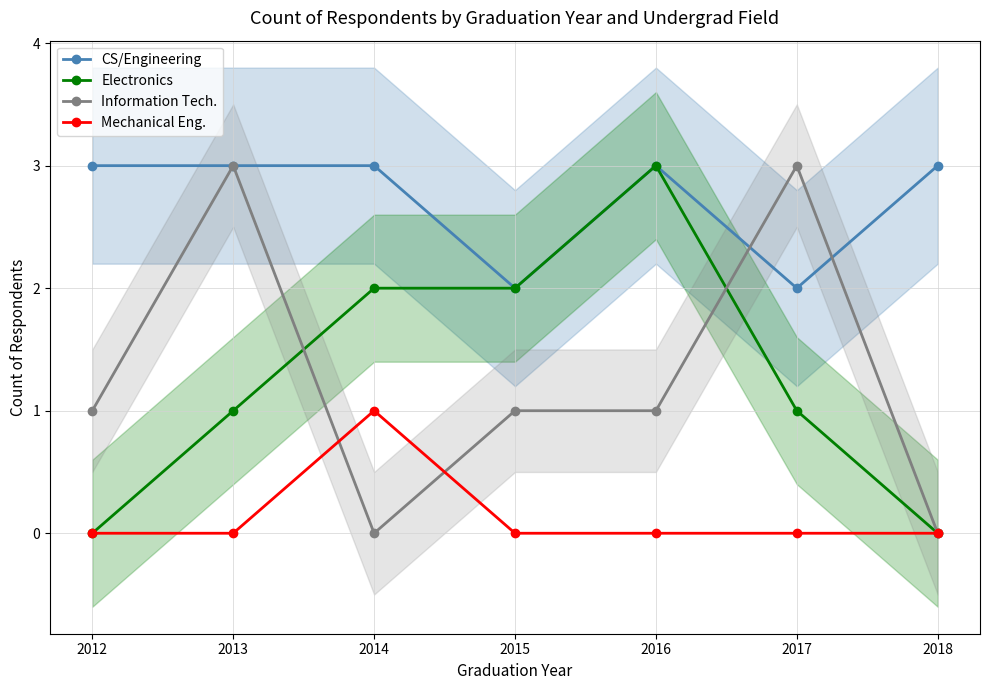

At which category is the sum across all series the highest?

2013